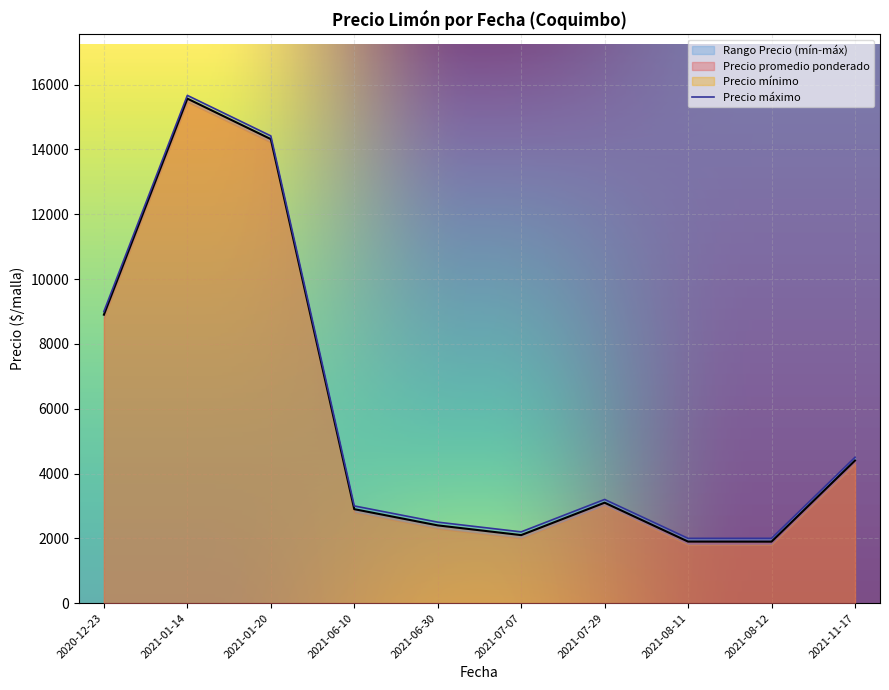

Which has a higher value, 2021-01-14 or 2021-06-30?

2021-01-14